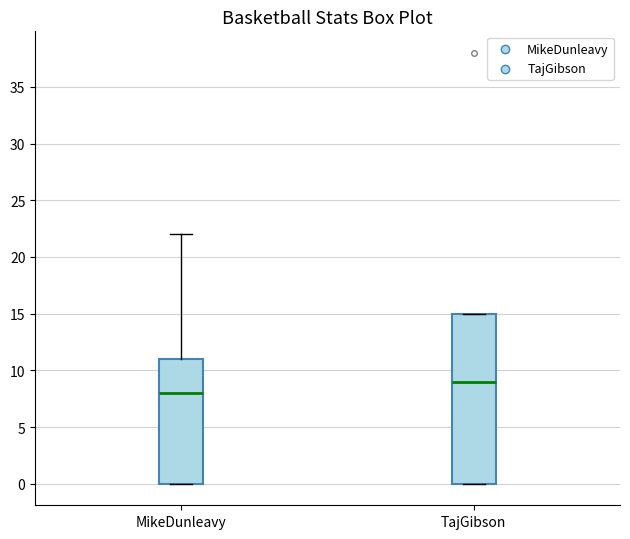

Reading left to right, read every box against the y-axis: the position of its median line, the range the box covers, and the ends of its whiskers. The values are not printed on the chart, so give them approximately, as read against the axis.

MikeDunleavy: median 8, box 0 to 11, whiskers 0 to 22
TajGibson: median 9, box 0 to 15, whiskers 0 to 15